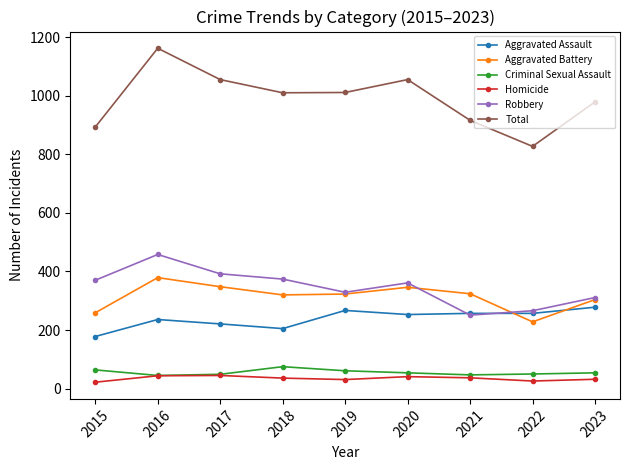

True or false: Homicide and Robbery intersect in this chart.

False